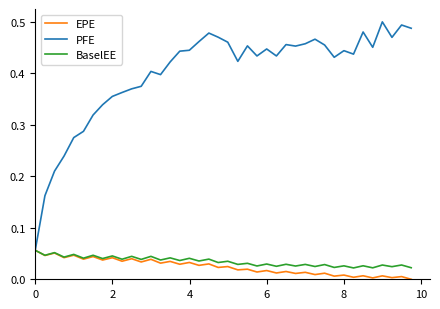

How many series are shown in this chart?

3